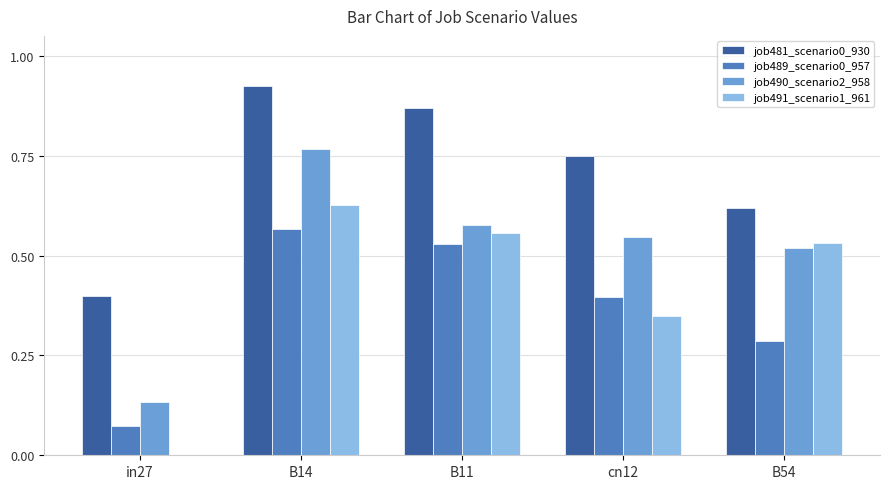

Between B11 and B54, which series saw the biggest shift?

job481_scenario0_930